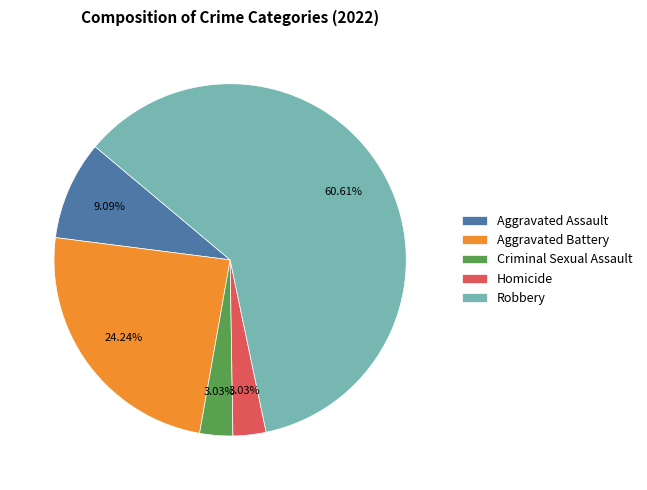

Between Homicide and Aggravated Battery, which is larger?

Aggravated Battery